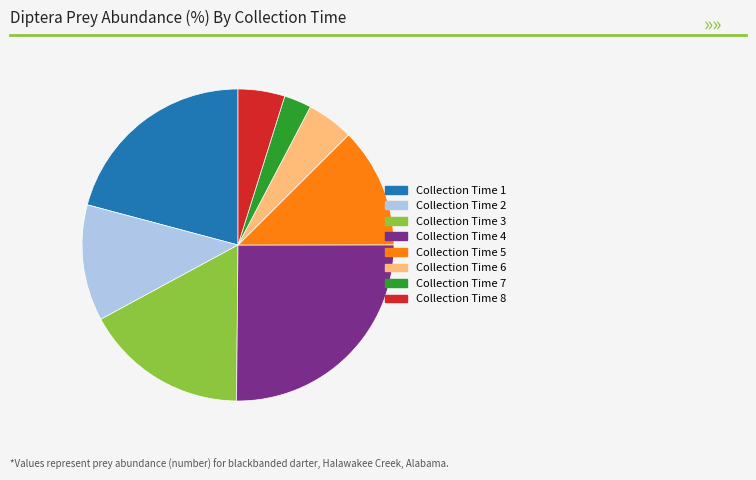

Is there a majority slice in this chart?

No